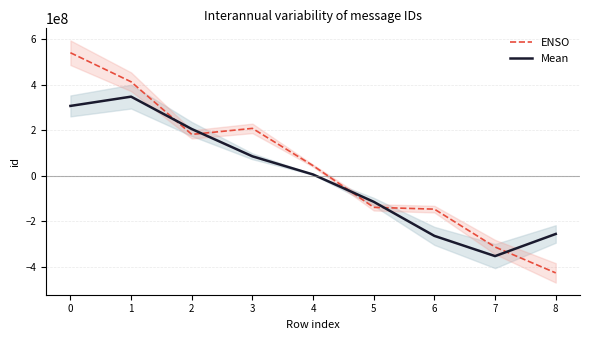

Which series has the largest range (max minus min)?

ENSO